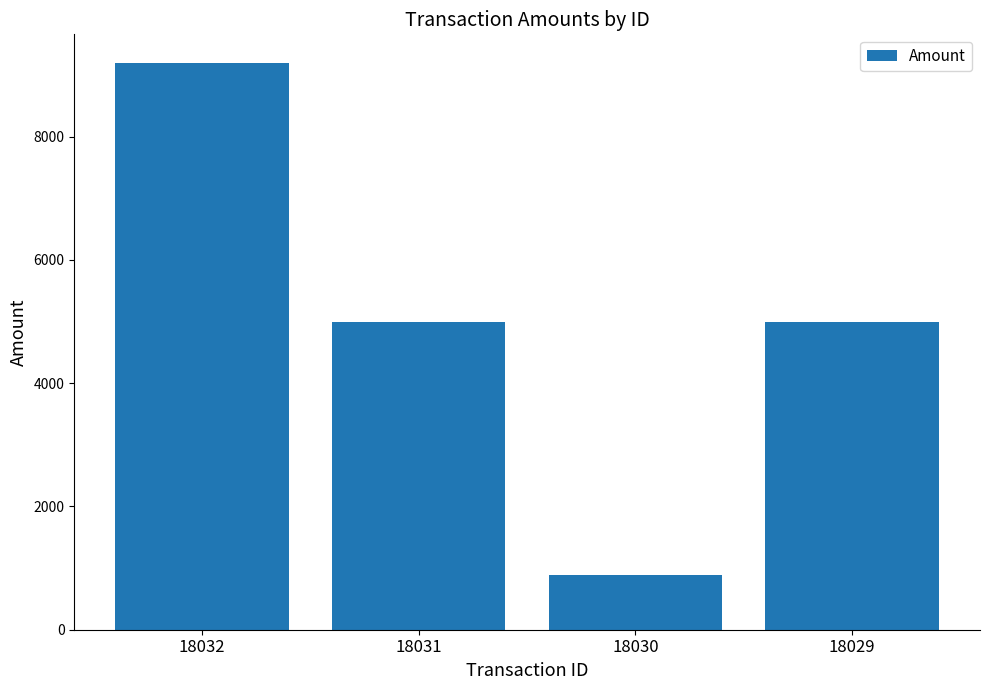

Which category has the highest value across all series?

18032